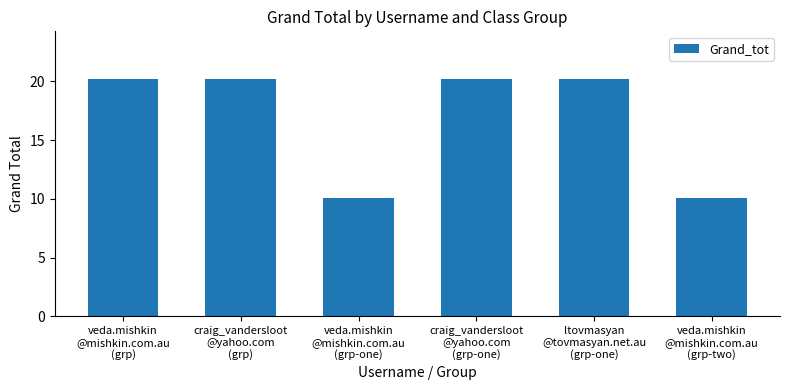

What is the approximate value at craig_vandersloot
@yahoo.com
(grp)?

20.2